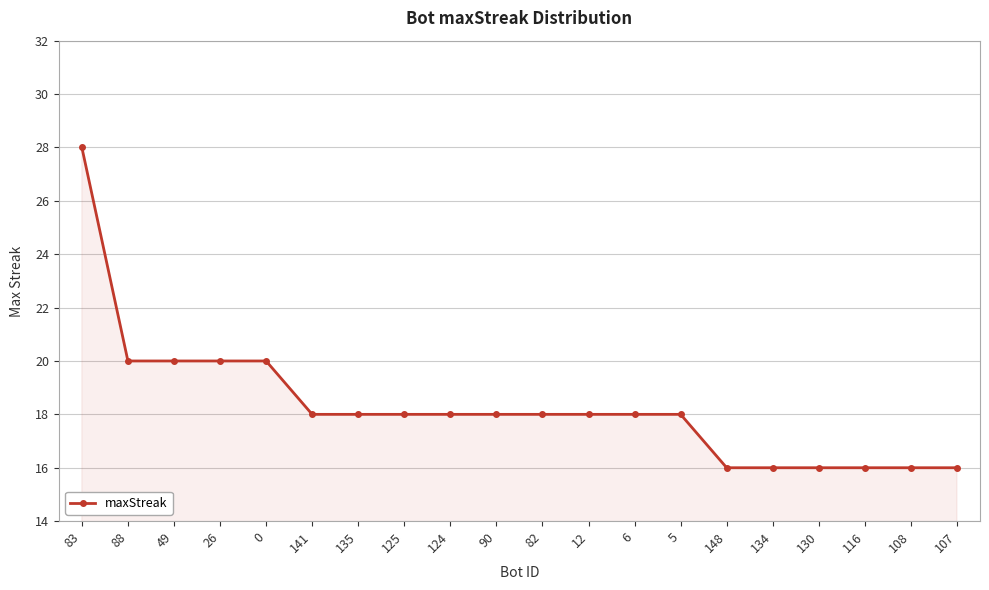

What is the difference between the values at 82 and 83?

10